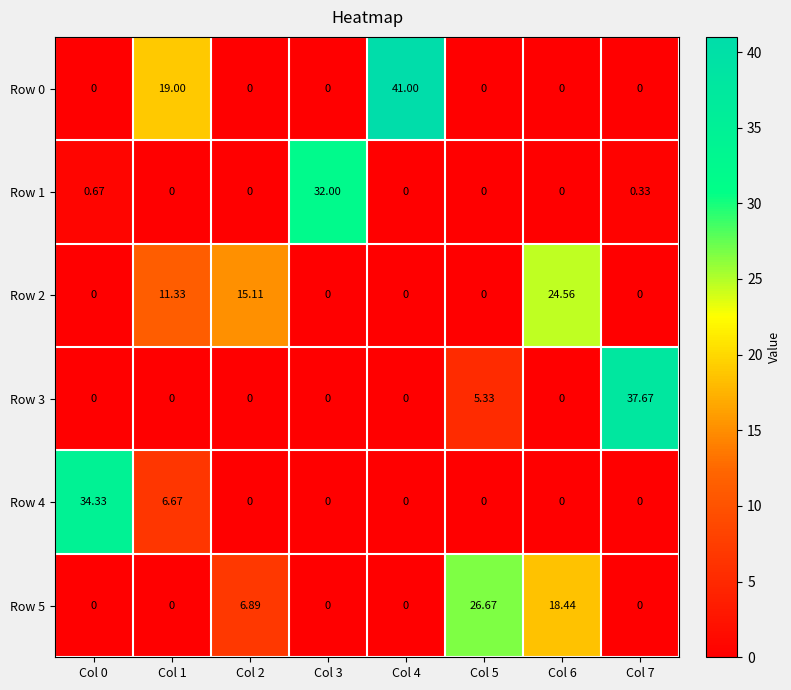

Is the value of Row 3 at Col 7 greater than the value of Row 1 at Col 6?

Yes